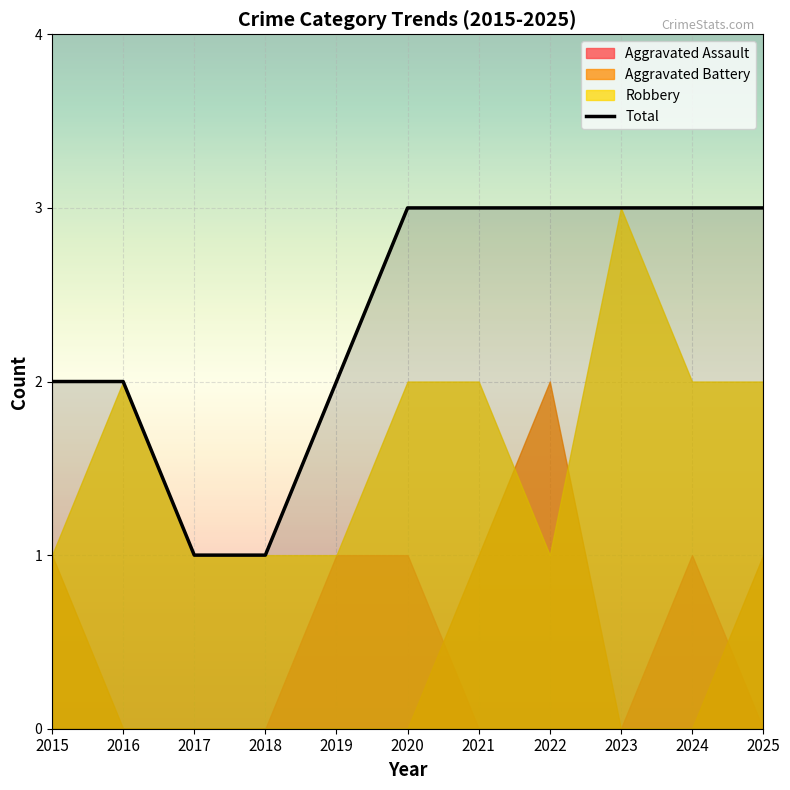

What is the value of the 3rd point from the left?

1